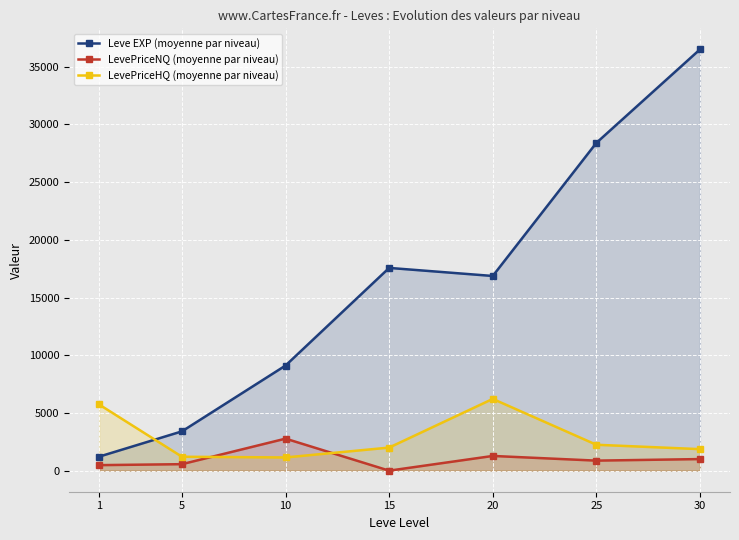

Which series has the widest spread of values?

Leve EXP (moyenne par niveau)